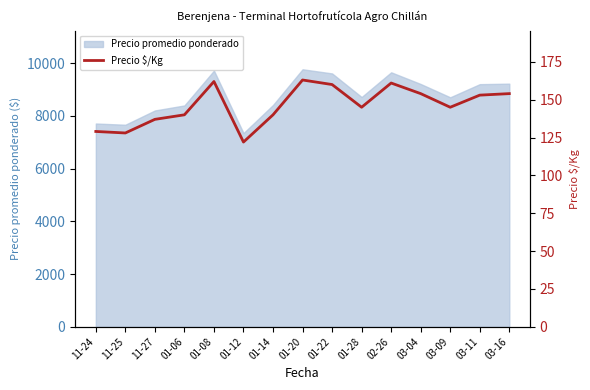

What is the ratio of the value at 01-06 to the value at 03-04?

0.9